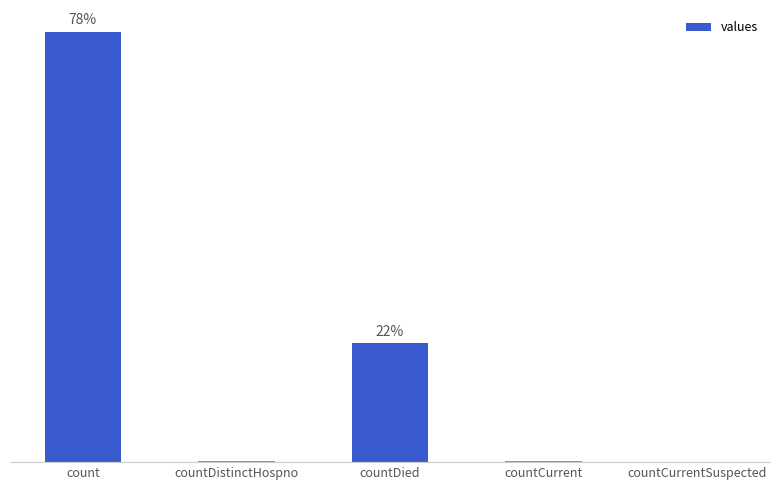

At which label does the data first exceed 60?

count